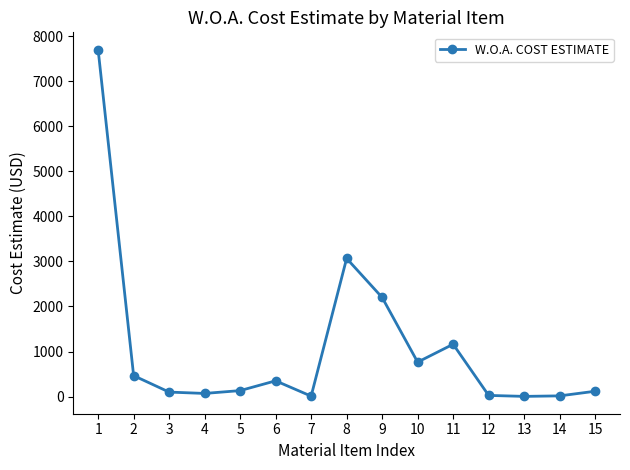

What is the change in value from 7 to 11?

+1152.0